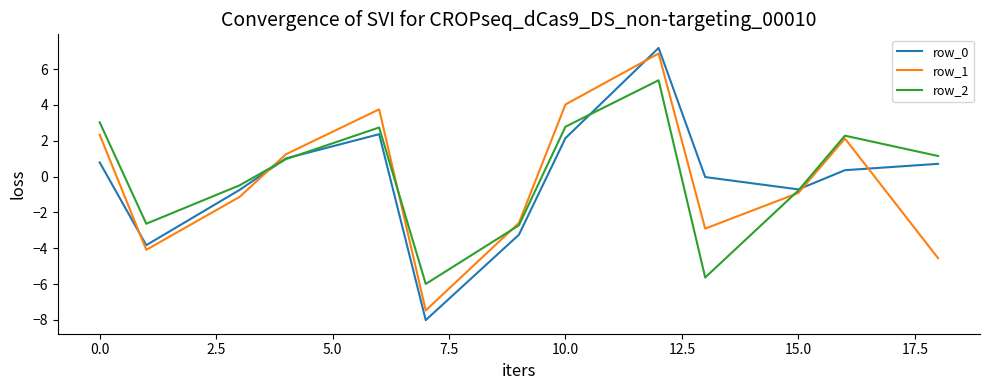

What is the maximum value shown in the chart?

7.2